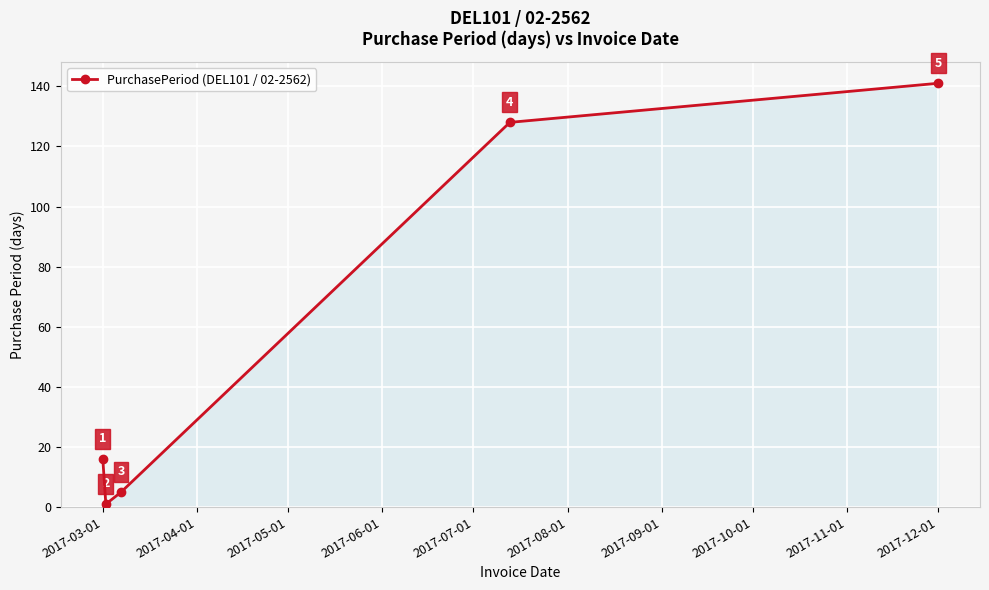

What is the average value?

58